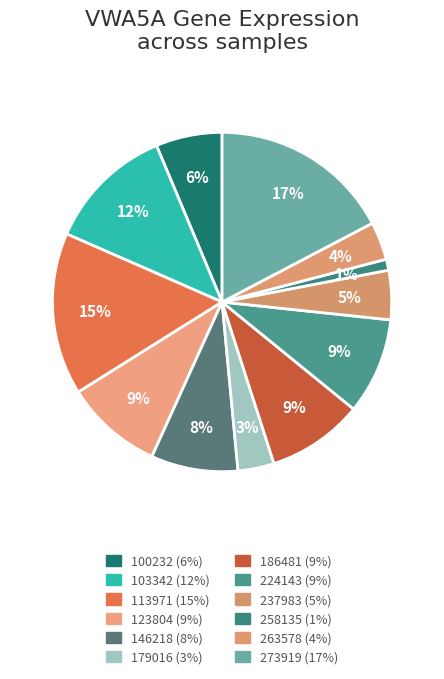

How many segments does this pie chart have?

12